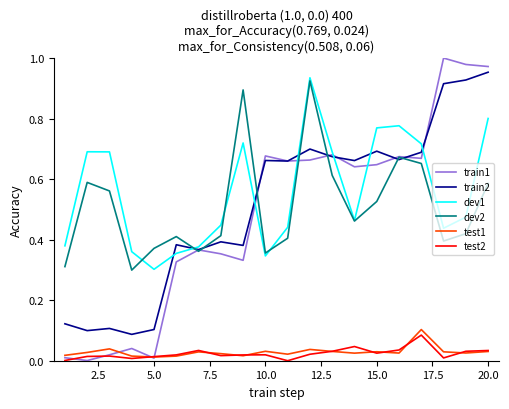

How many lines are shown in the chart?

6